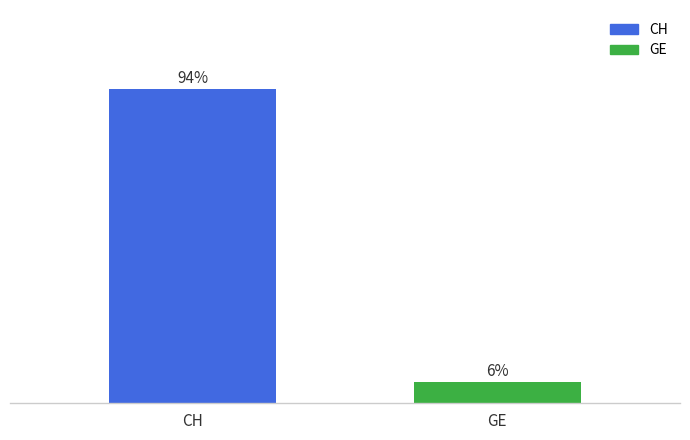

Between GE and CH, which is larger?

CH